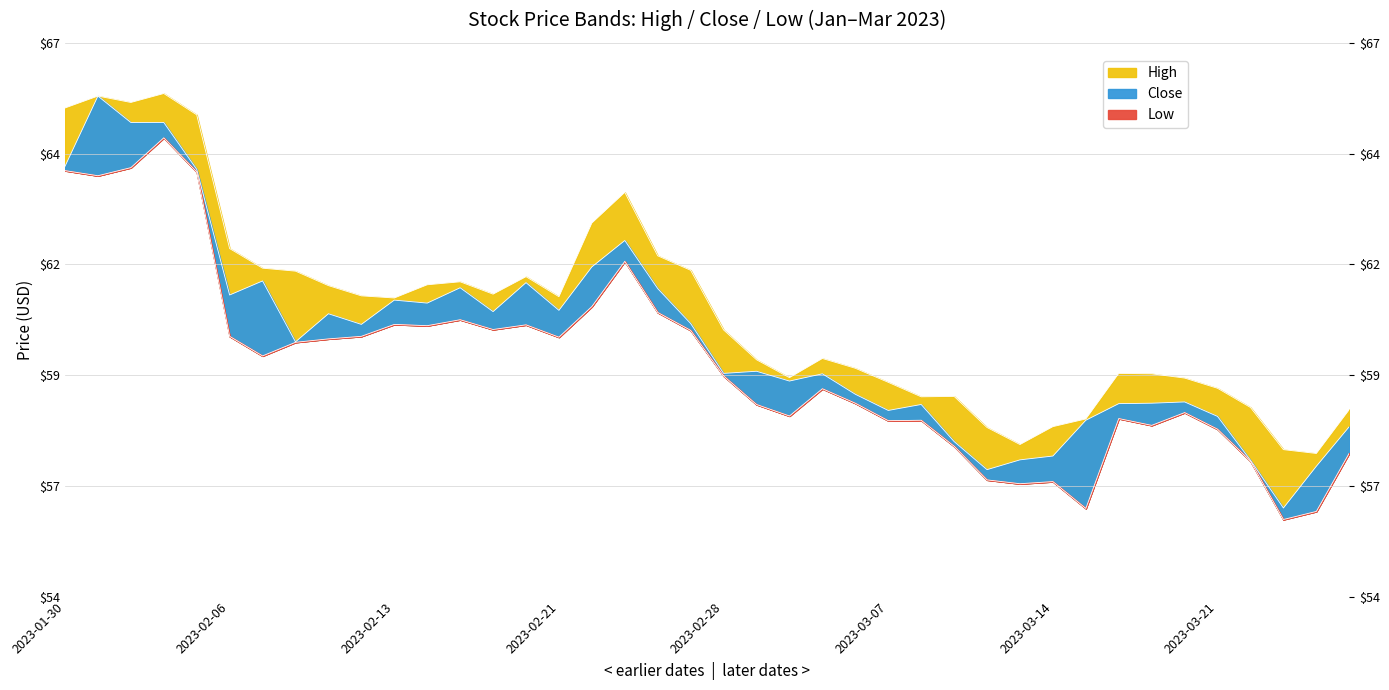

True or false: Low and Close intersect in this chart.

False